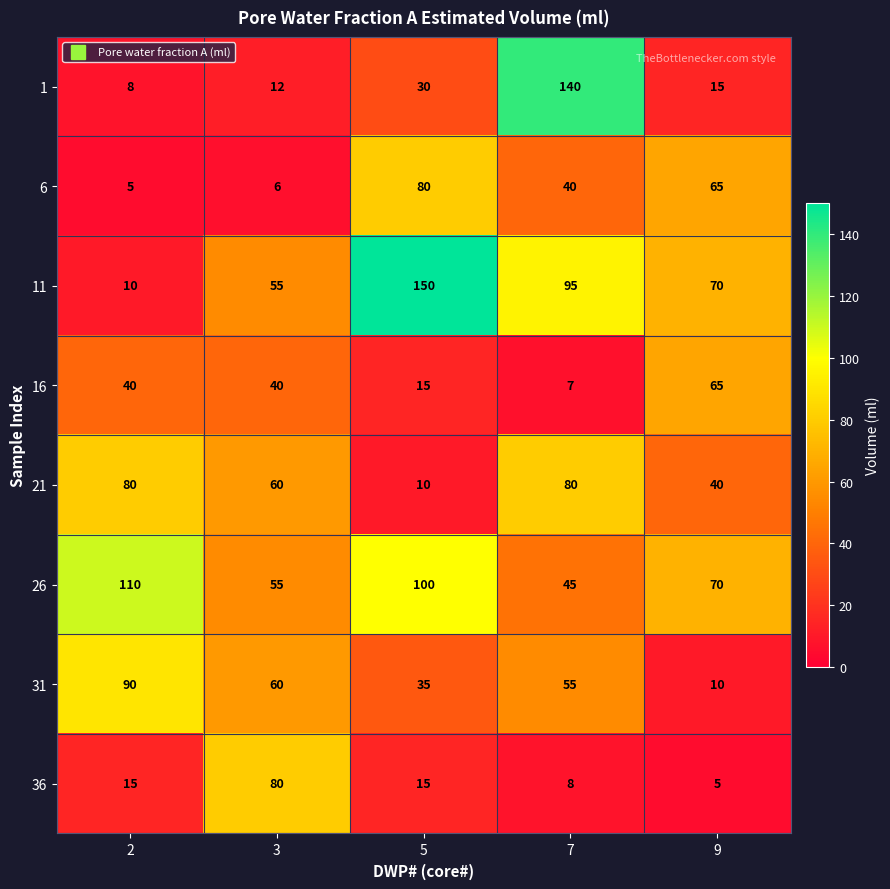

At 7, list the series in order from largest to smallest.

1, 11, 21, 31, 26, 6, 36, 16